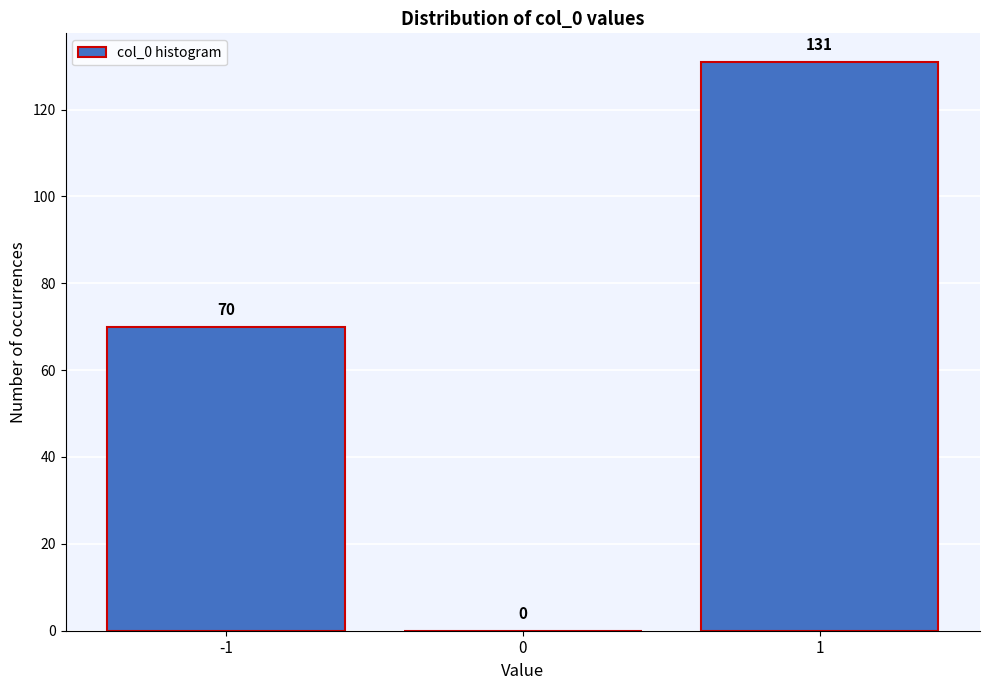

Over which range of the x-axis is the bar tallest?

0.5 to 1.5